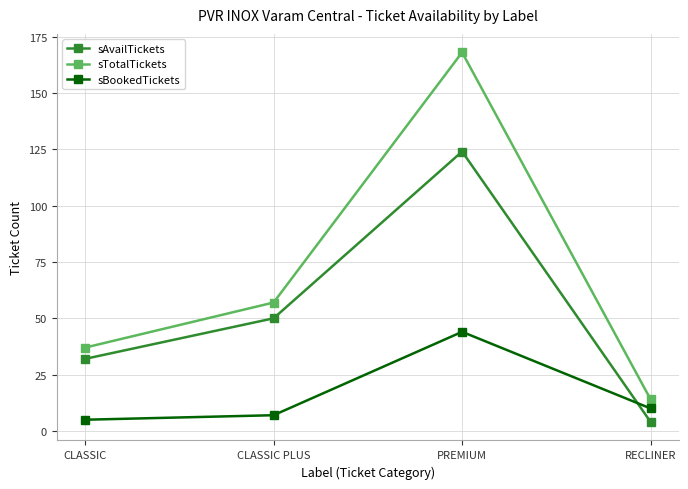

How many values in the sTotalTickets series are below 57?

2